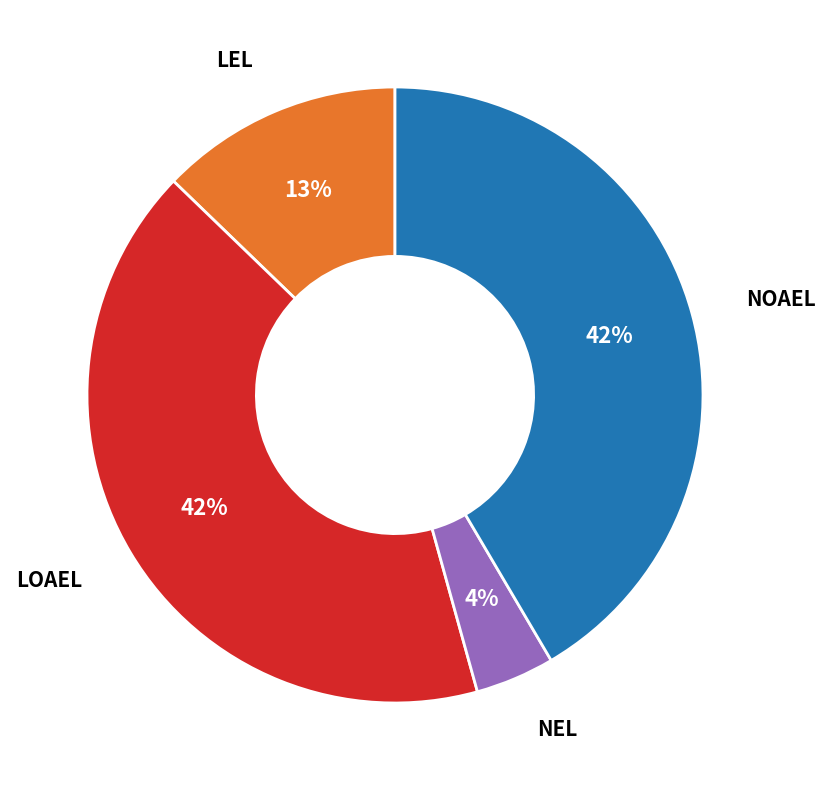

How many slices are in this pie chart?

4